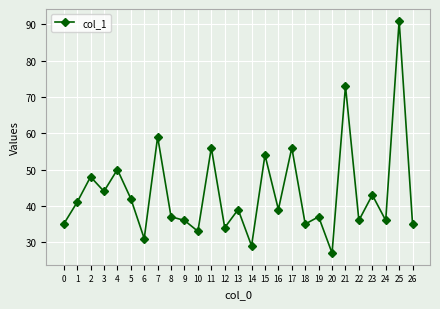

True or false: there are more than 0 points higher than both neighbors.

True